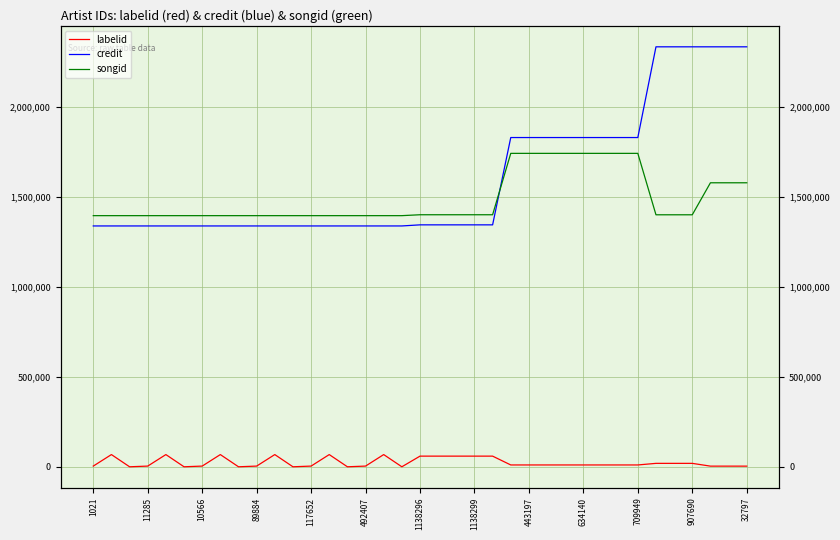

Does the chart display data point markers on the line(s)?

No